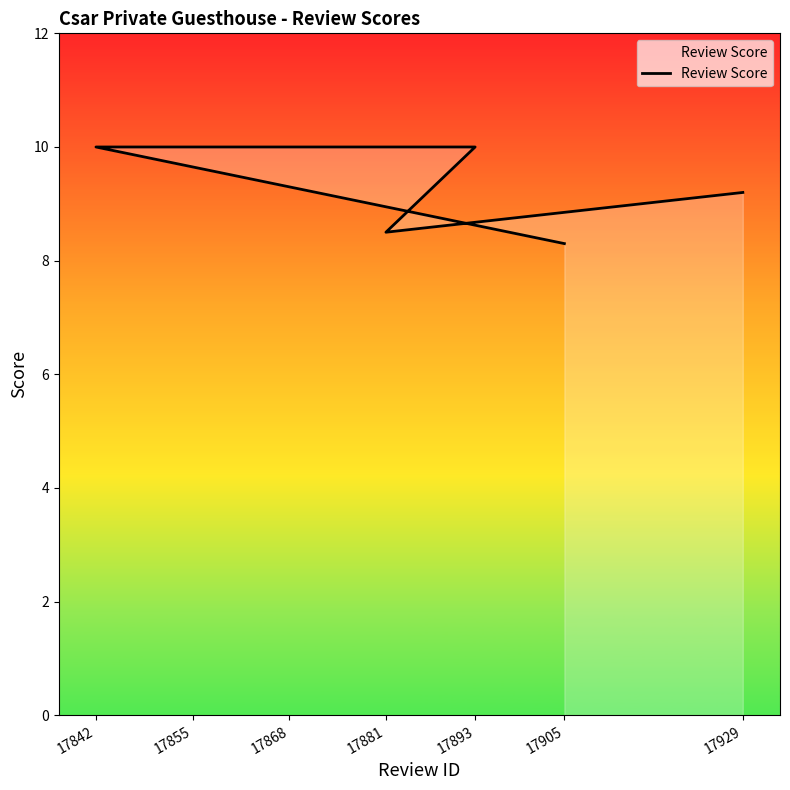

What is the sum of the values at 17893 and 17881?

18.5